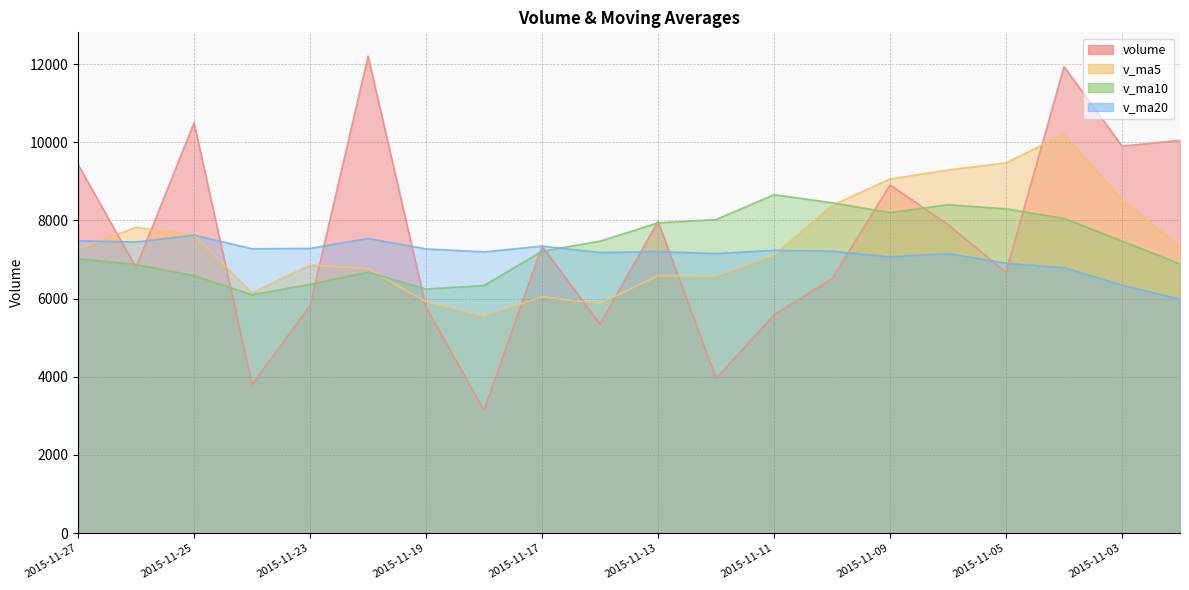

Where do v_ma10 and v_ma5 first cross each other?

2015-11-20 and 2015-11-19